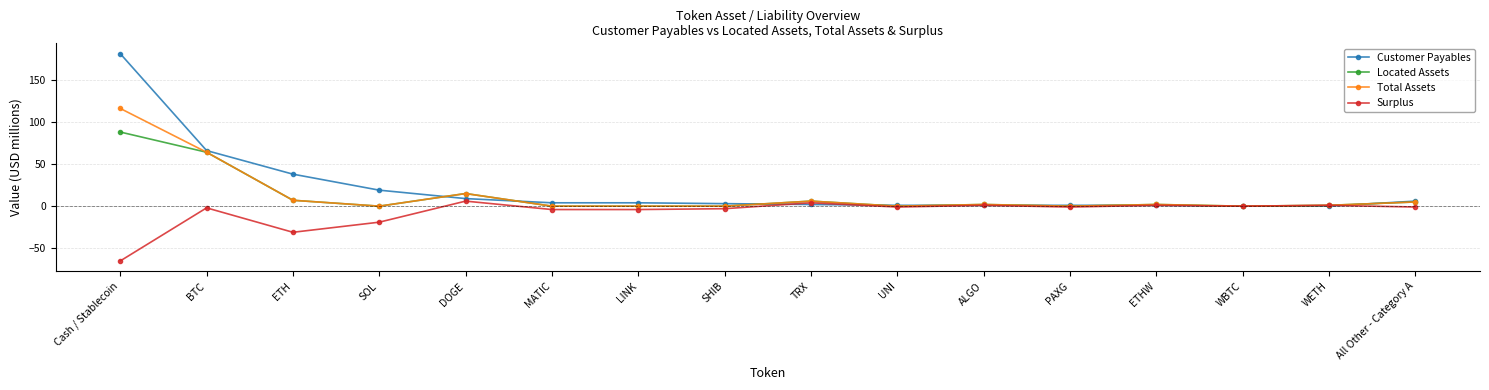

What are all the series names shown in the legend?

Customer Payables, Located Assets, Total Assets, Surplus